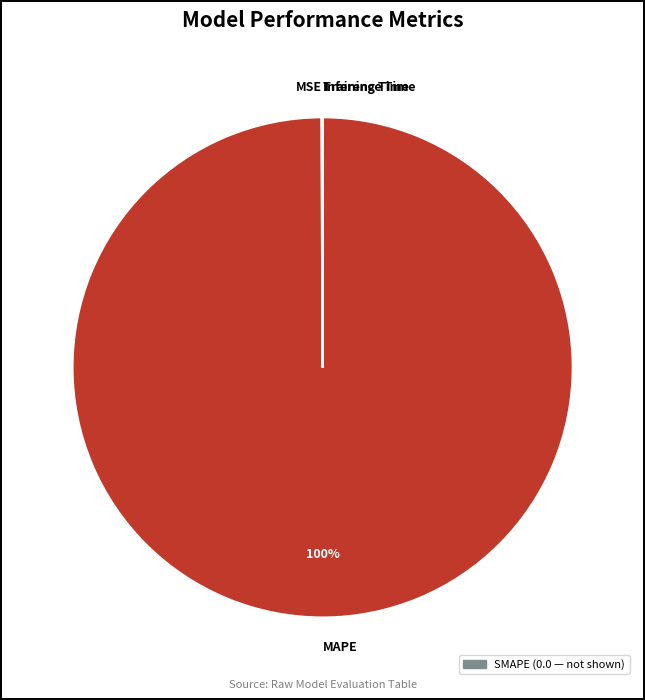

Which slice is the largest?

MAPE